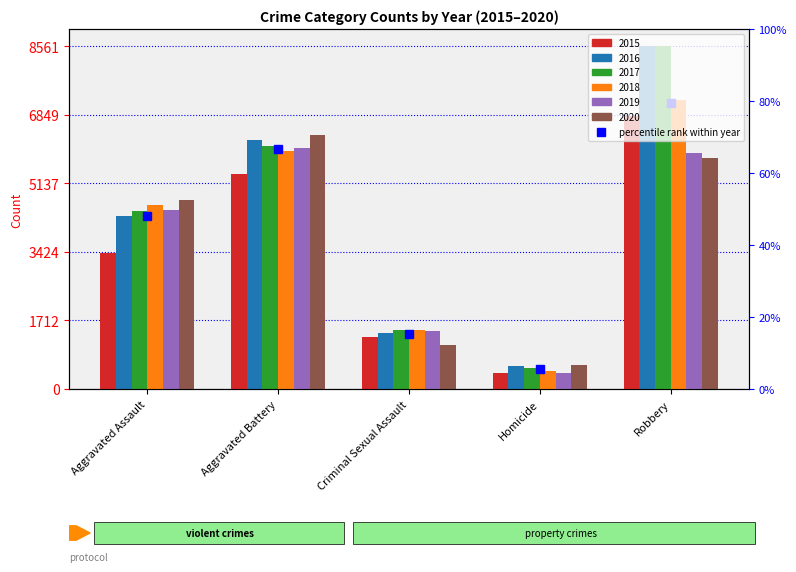

What is the greatest value displayed?

8561